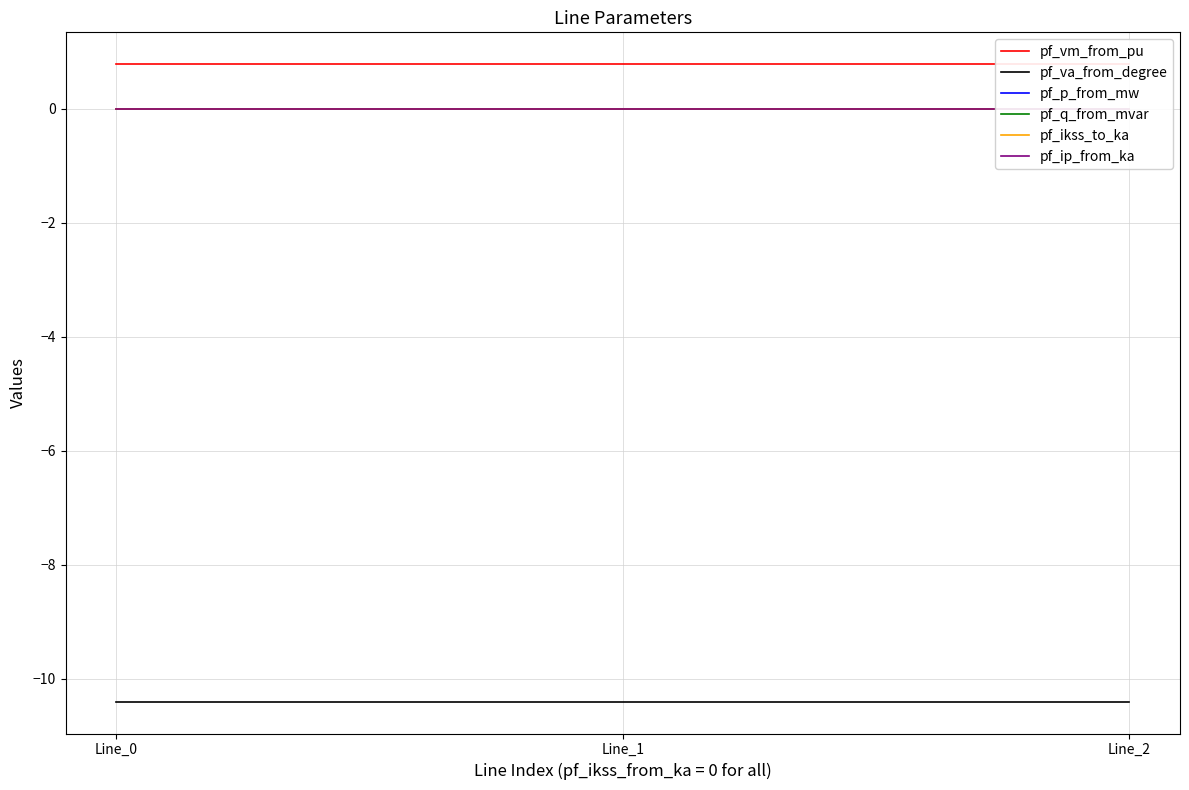

Does the chart have visible grid lines?

Yes